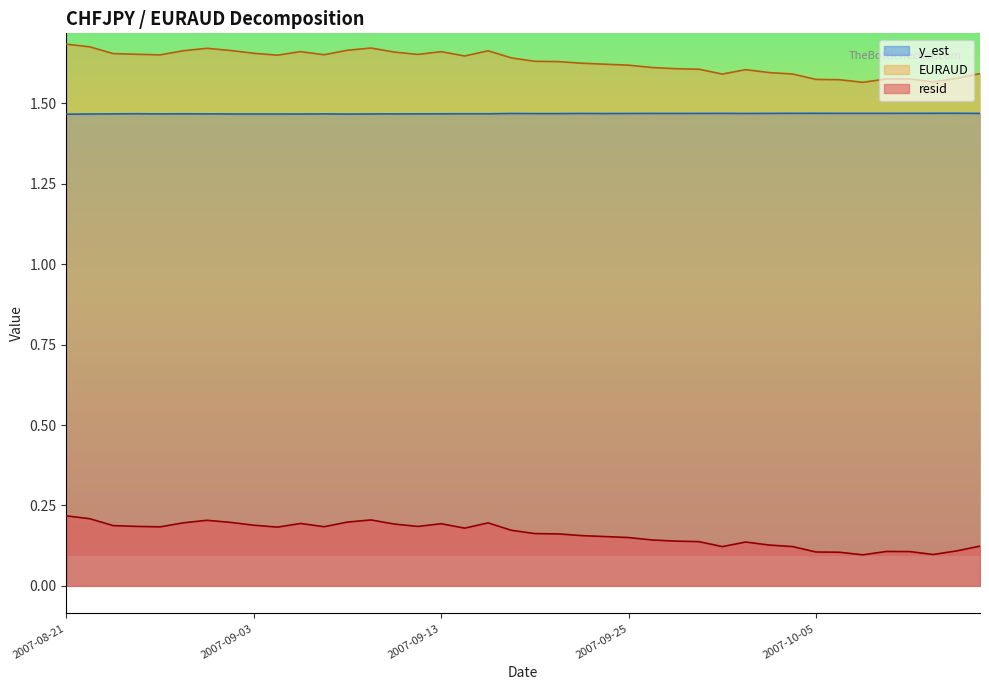

Rank the series at 2007-09-04 from lowest to highest value.

resid, y_est, EURAUD